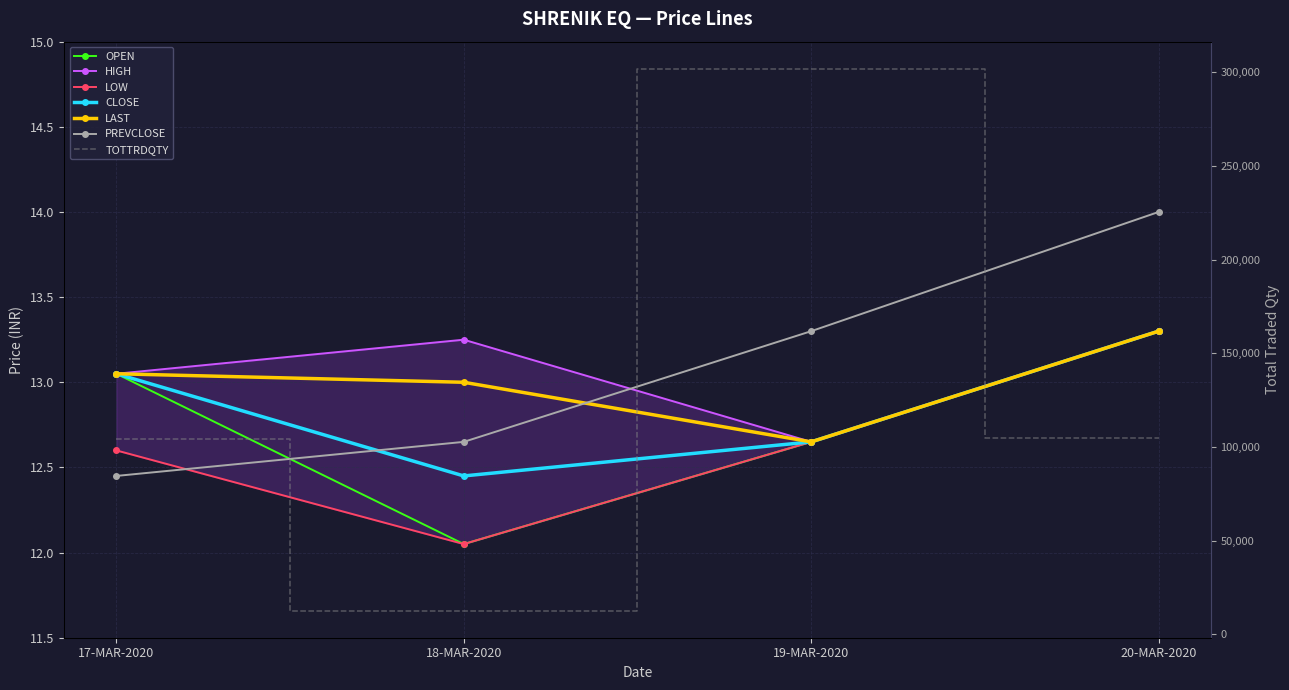

At how many categories does at least one series exceed 13?

4